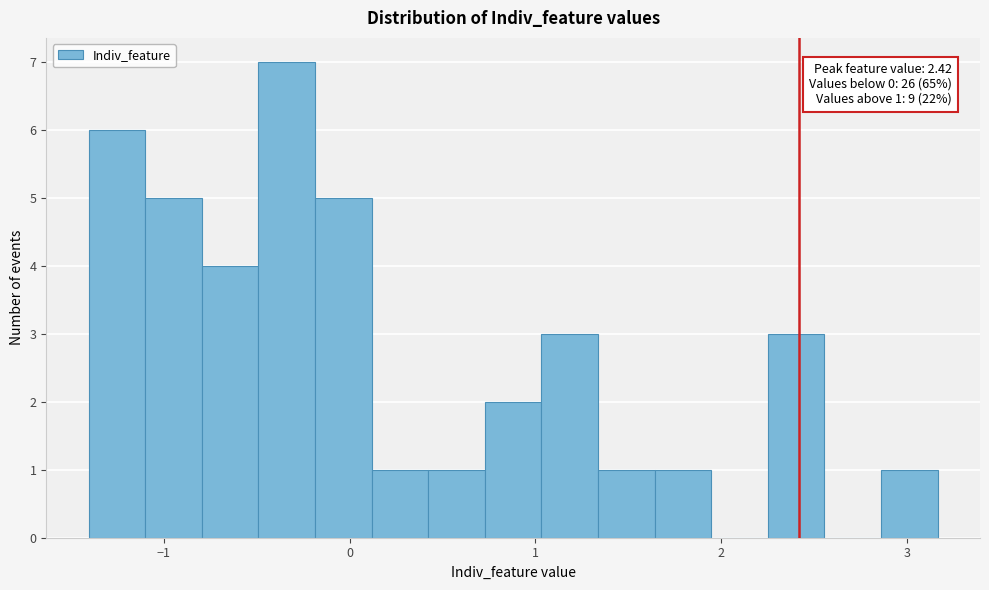

Around what value on the x-axis is the tallest bar? Give the approximate position of its centre, as read against the axis.

-0.3